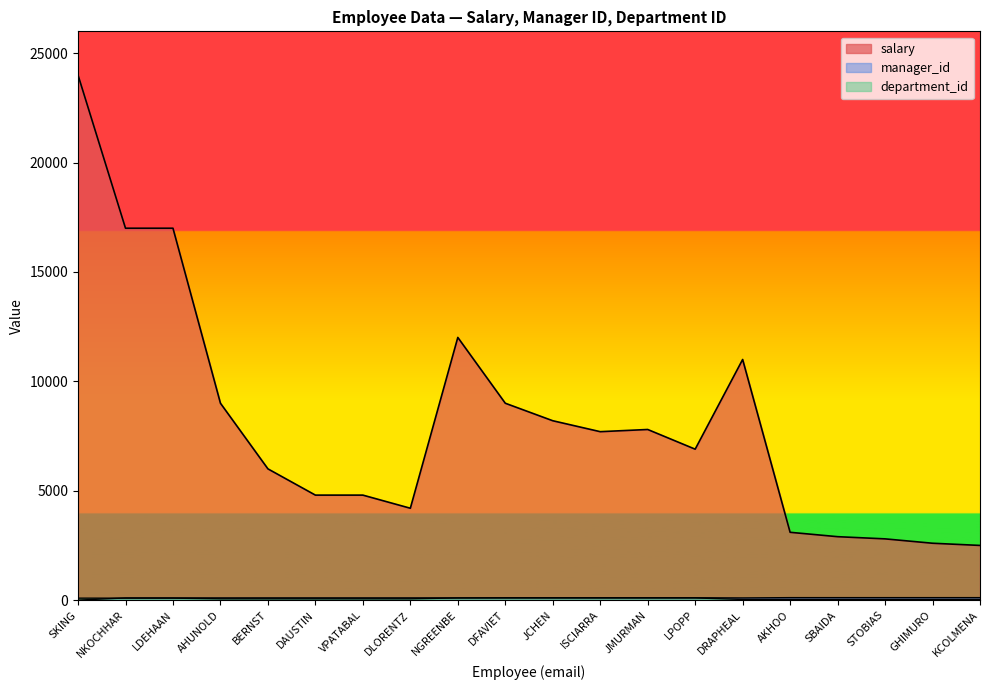

Reading left to right, list all the values displayed in this chart.

salary: 24000	17000	17000	9000	6000	4800	4800	4200	12008	9000	8200	7700	7800	6900	11000	3100	2900	2800	2600	2500
manager_id: 0	100	100	102	103	103	103	103	101	108	108	108	108	108	100	114	114	114	114	114
department_id: 90	90	90	60	60	60	60	60	100	100	100	100	100	100	30	30	30	30	30	30